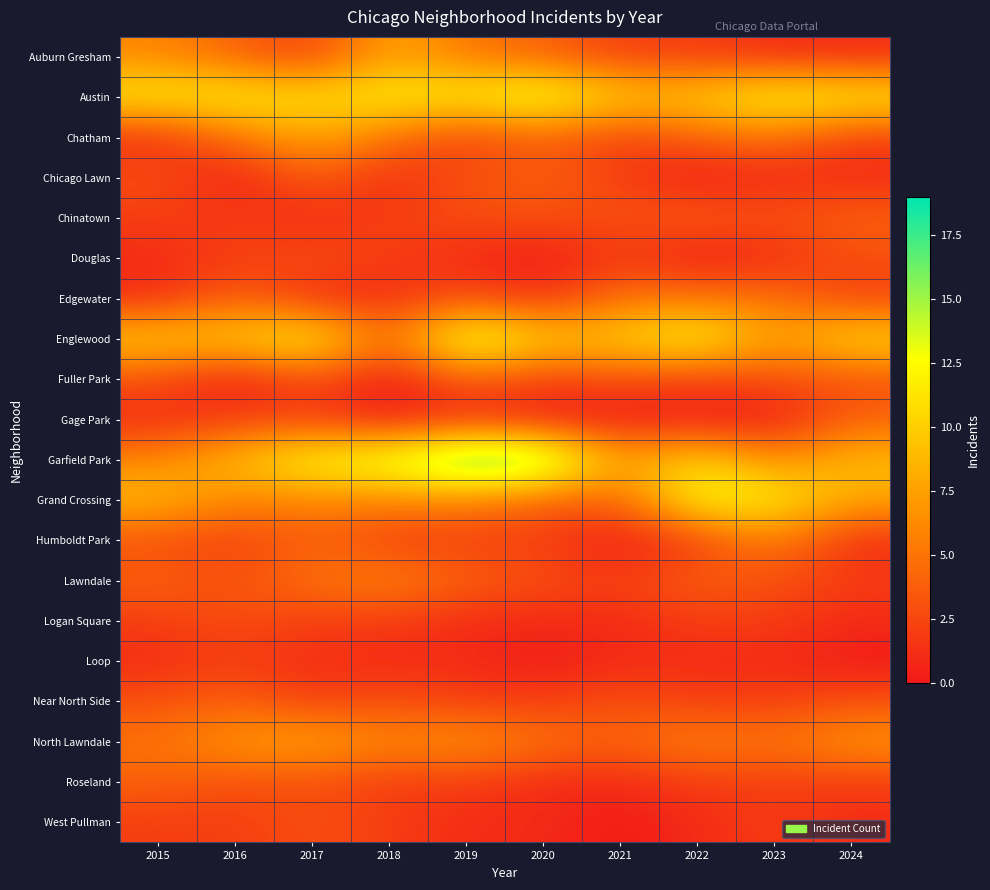

Which has a higher value, 2015 or 2016?

2015